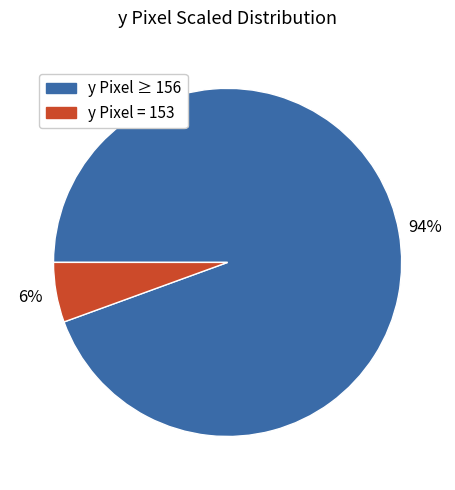

Which has a higher value, y Pixel = 153 or y Pixel ≥ 156?

y Pixel ≥ 156